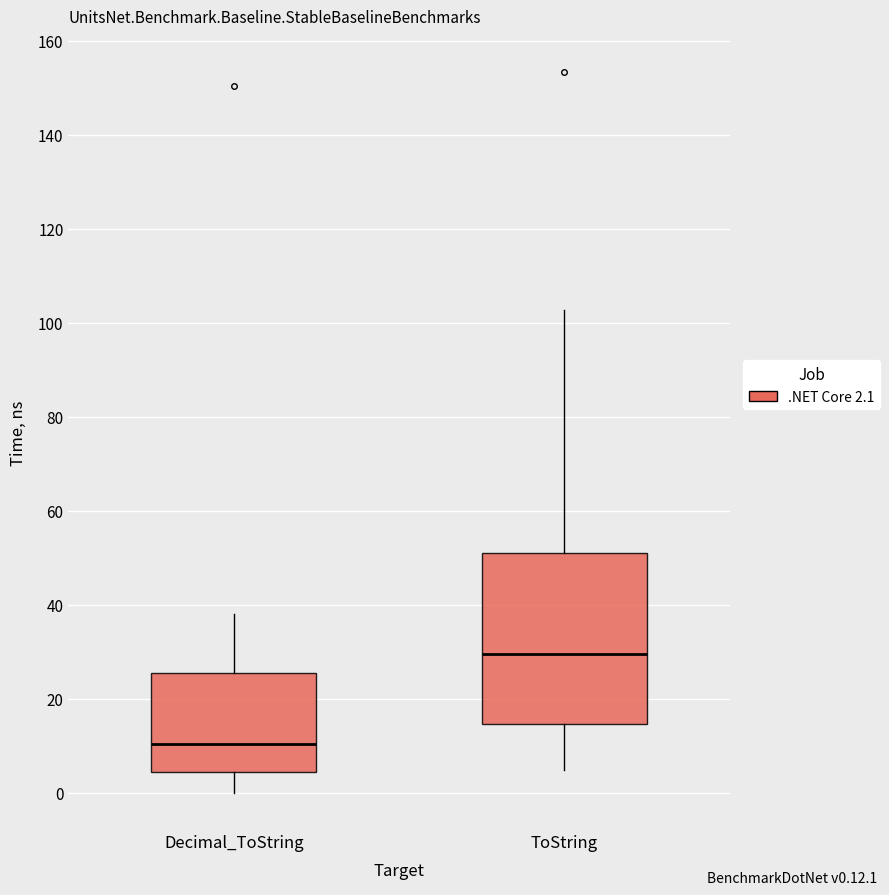

Which box is the tallest, from its lower edge to its upper edge?

ToString